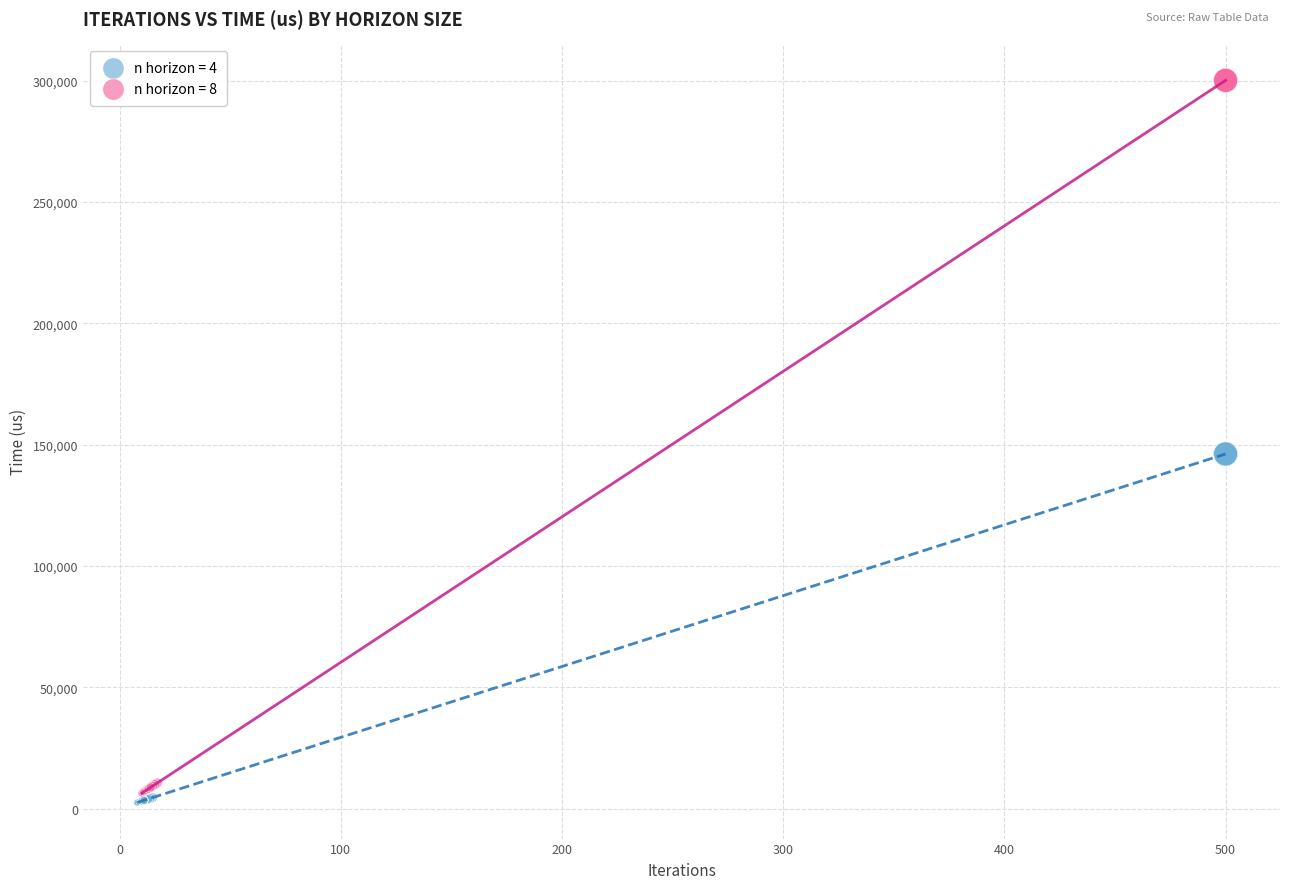

Which series has the largest Y range (max minus min)?

n horizon = 8